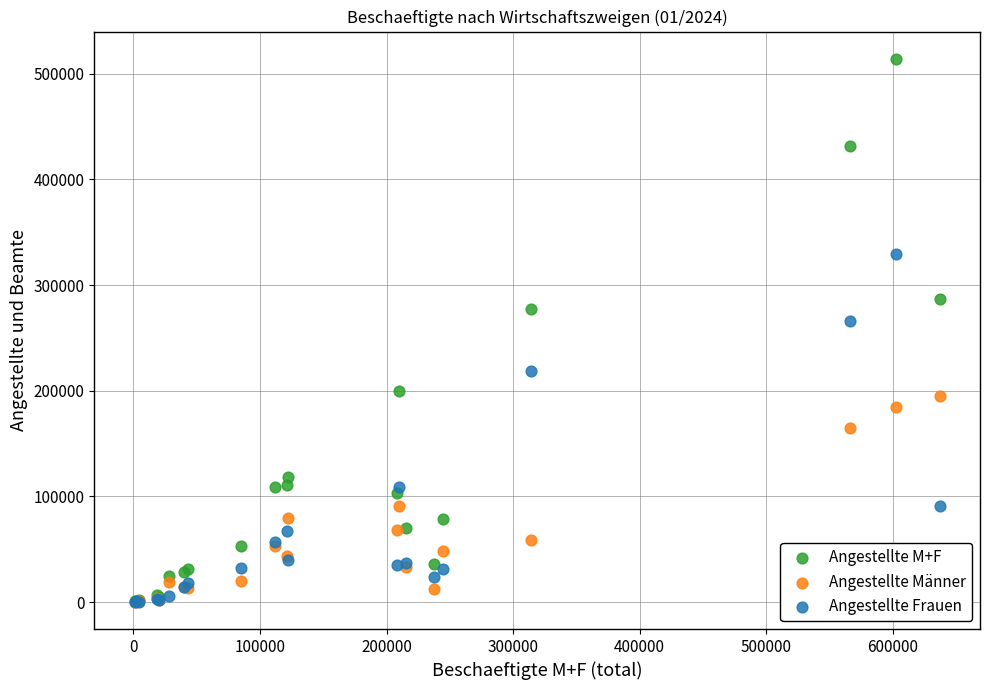

Which series contains the highest Y value?

Angestellte M+F